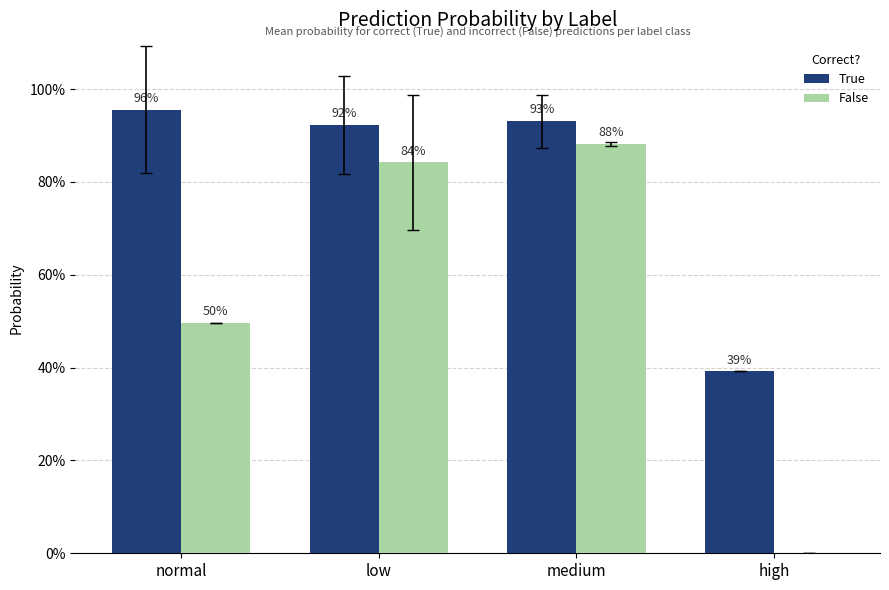

What are all the series names shown in the legend?

True, False